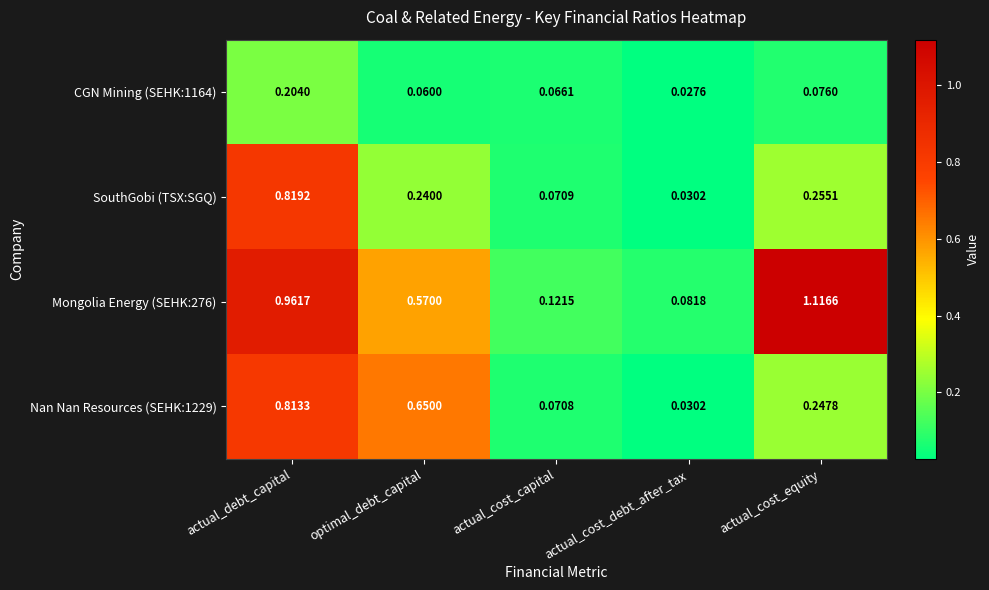

Between actual_cost_capital and actual_cost_debt_after_tax, which series saw the biggest shift?

SouthGobi (TSX:SGQ)